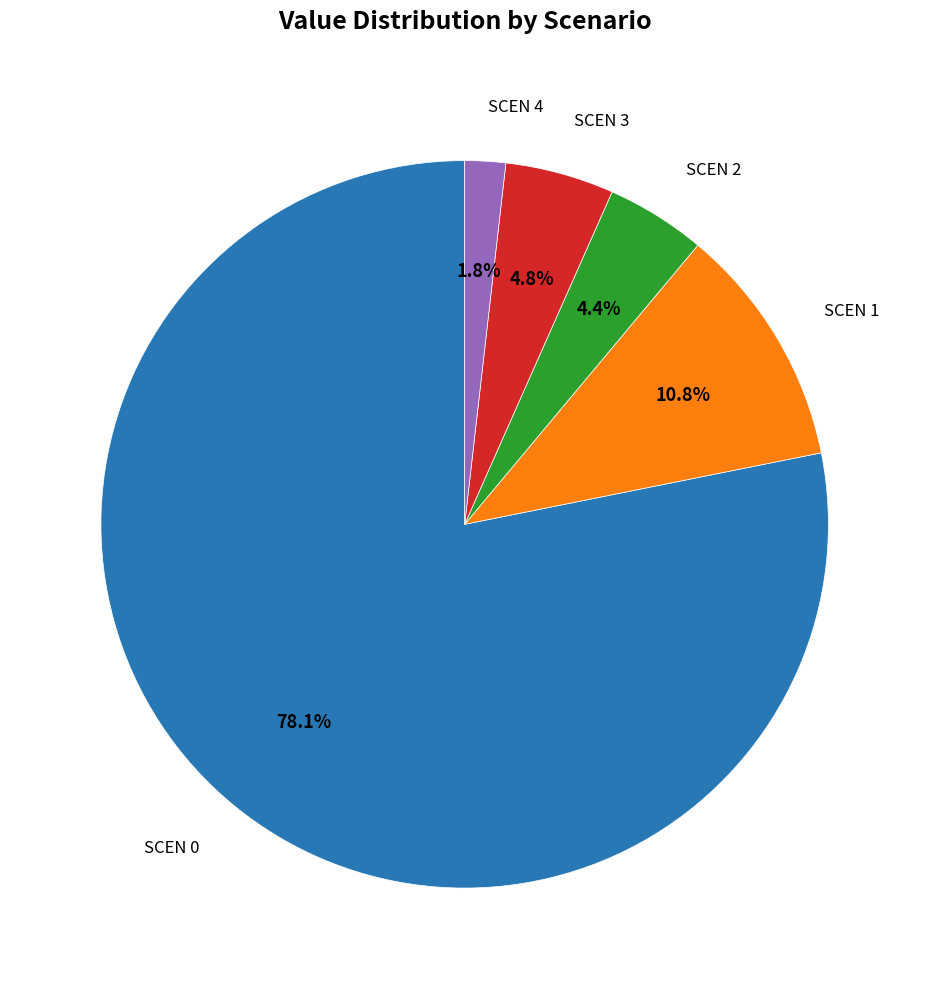

Is there a majority slice in this chart?

Yes